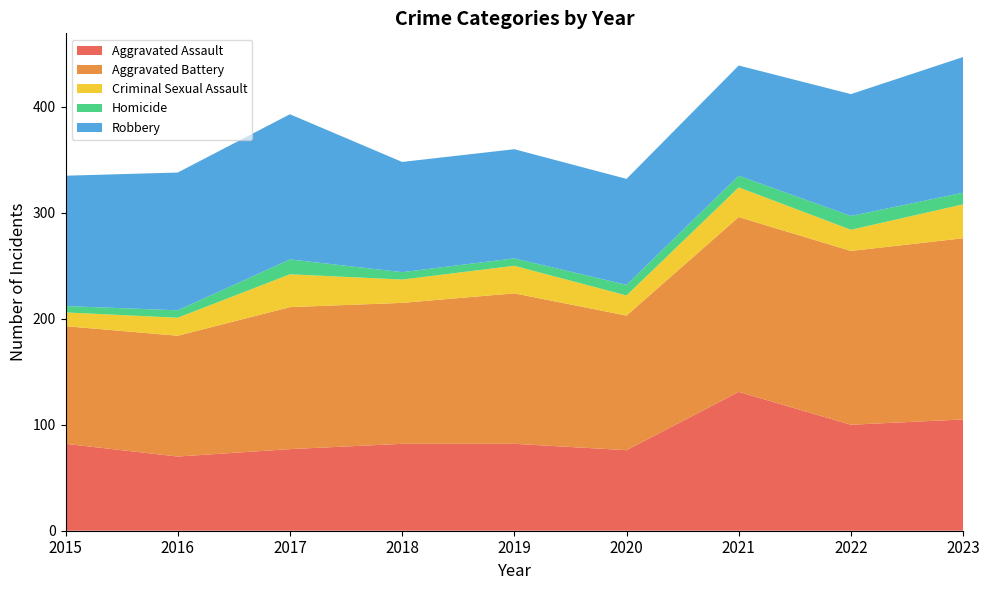

Reading left to right, transcribe all the data shown in this chart.

Aggravated Assault: 2015=82	2016=70	2017=77	2018=82	2019=82	2020=76	2021=131	2022=100	2023=105
Aggravated Battery: 2015=111	2016=114	2017=134	2018=133	2019=142	2020=127	2021=165	2022=164	2023=171
Criminal Sexual Assault: 2015=13	2016=17	2017=31	2018=22	2019=26	2020=19	2021=28	2022=20	2023=32
Homicide: 2015=6	2016=7	2017=14	2018=7	2019=7	2020=10	2021=11	2022=13	2023=11
Robbery: 2015=123	2016=130	2017=137	2018=104	2019=103	2020=100	2021=104	2022=115	2023=128